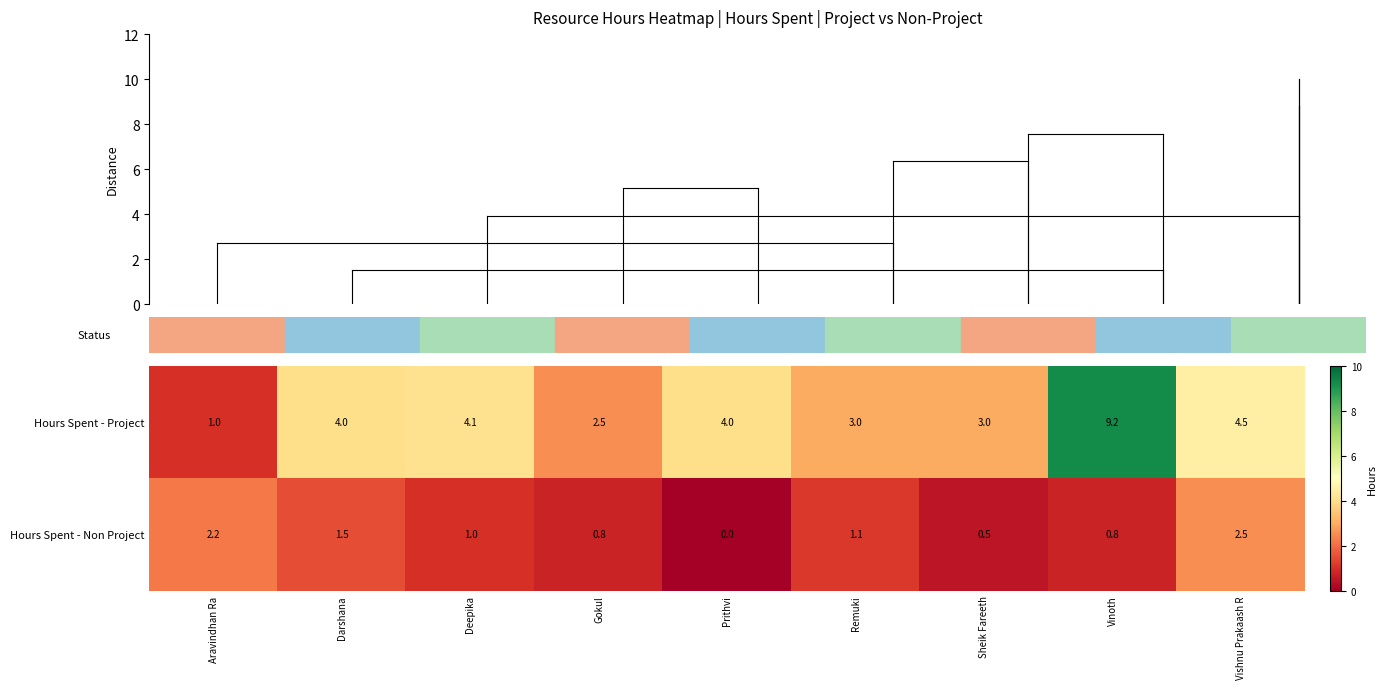

List the series in order of their overall mean, lowest first.

Hours Spent - Non Project, Hours Spent - Project